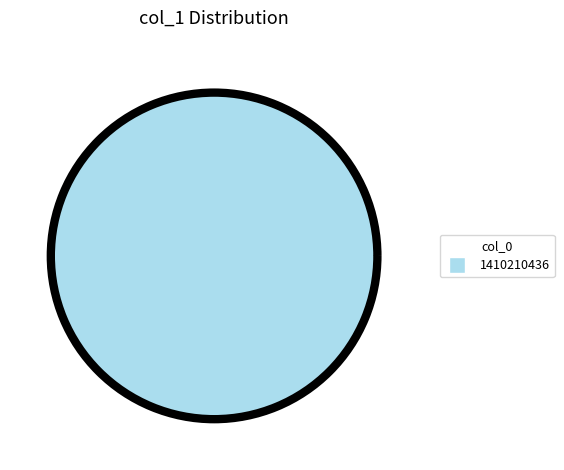

Is there any slice that represents more than half of the pie?

Yes